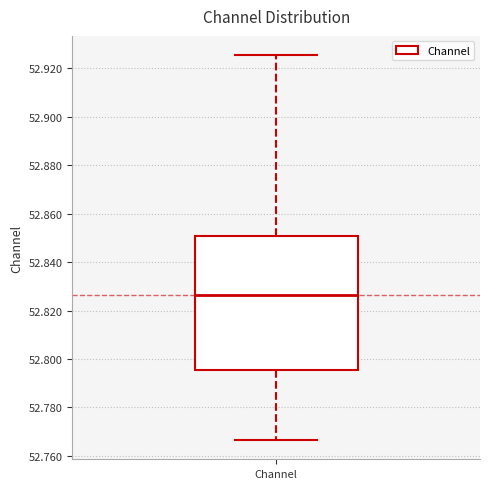

Transcribe this box plot: give where the median line is, the range the box spans, and where the two whiskers end, as read against the y-axis. The values are not printed on the chart, so give them approximately, as read against the axis.

median 52.826, box 52.796 to 52.850, whiskers 52.766 to 52.926